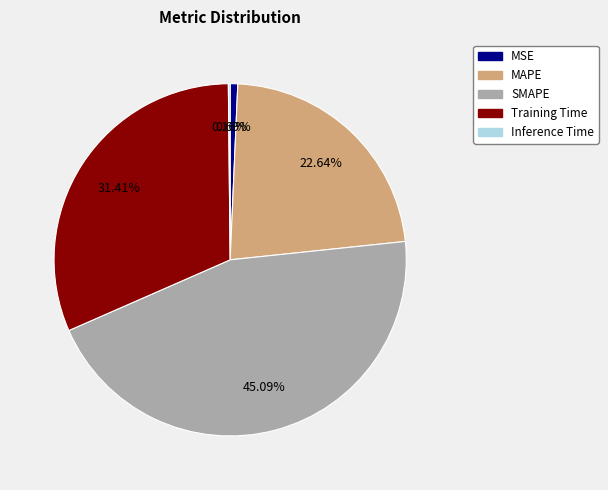

Which slice is the largest?

SMAPE